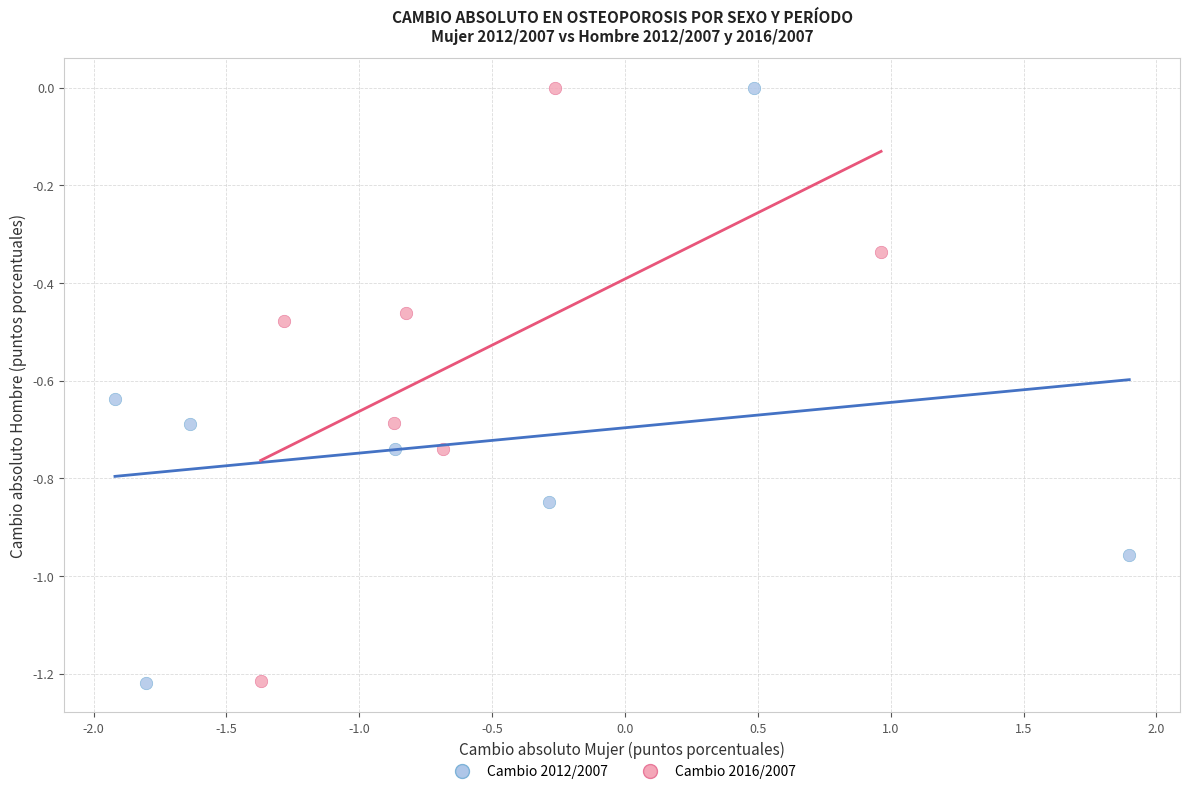

What are all the series names shown in the legend?

Cambio 2012/2007, Cambio 2016/2007